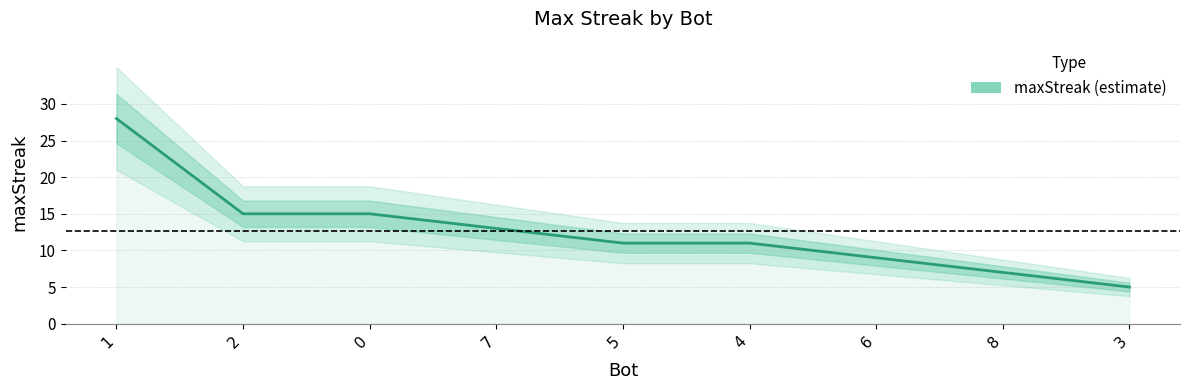

What is the change in value from 2 to 7?

-2